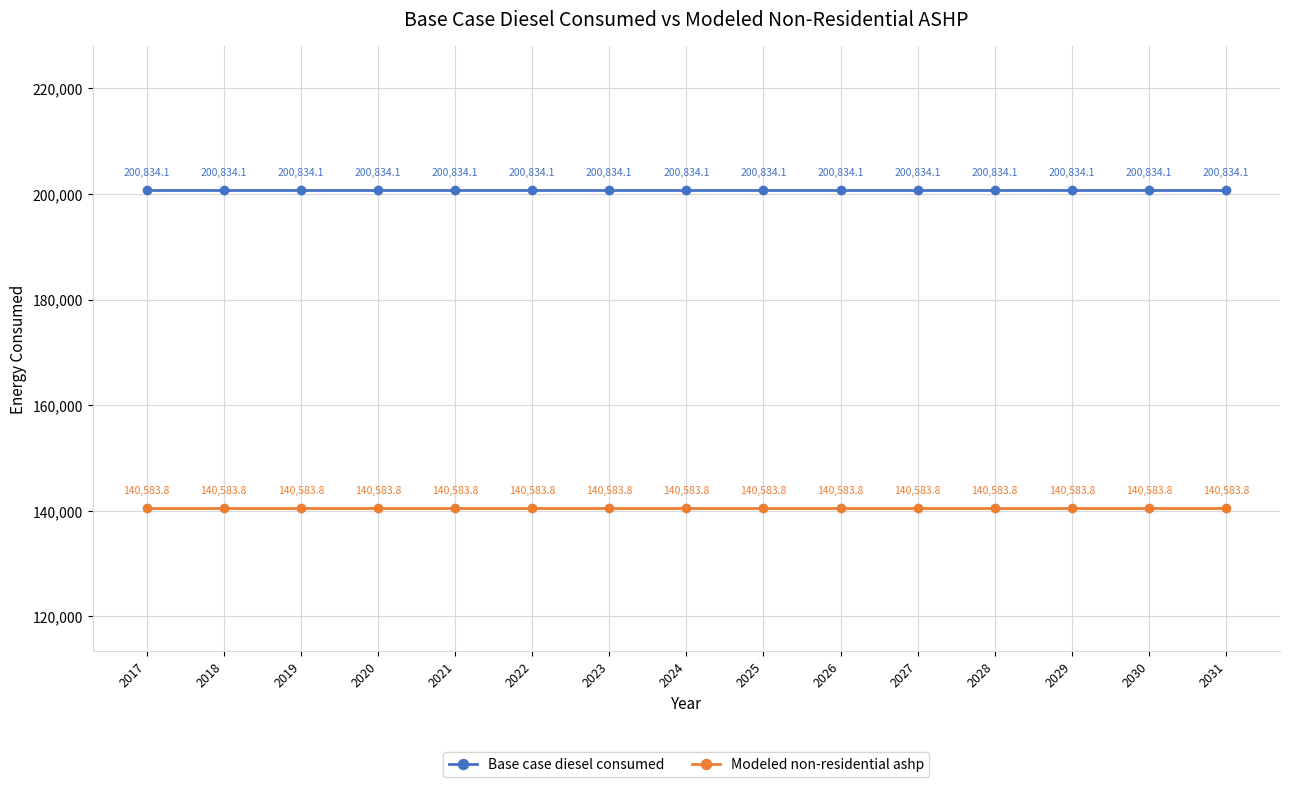

Is the value of Base case diesel consumed at 2025 greater than the value of Modeled non-residential ashp at 2019?

Yes